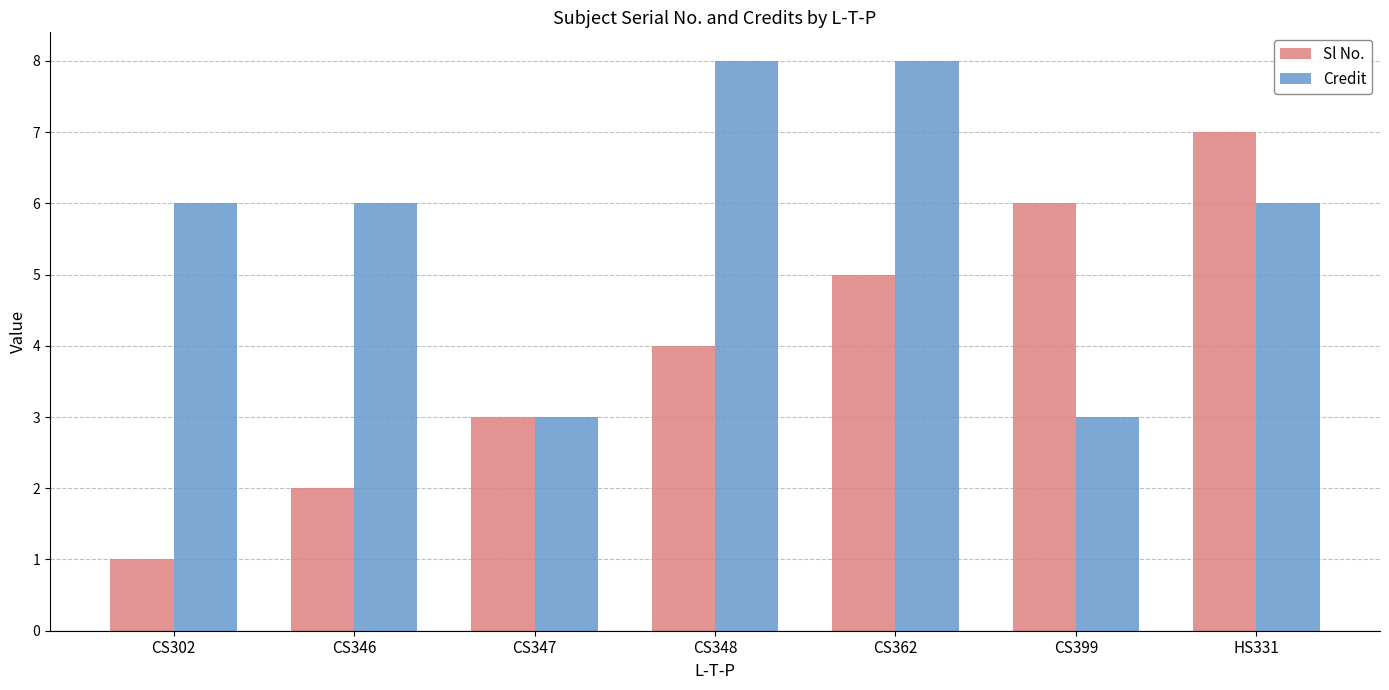

Is the value of Credit at CS346 greater than the value of Sl No. at CS302?

Yes